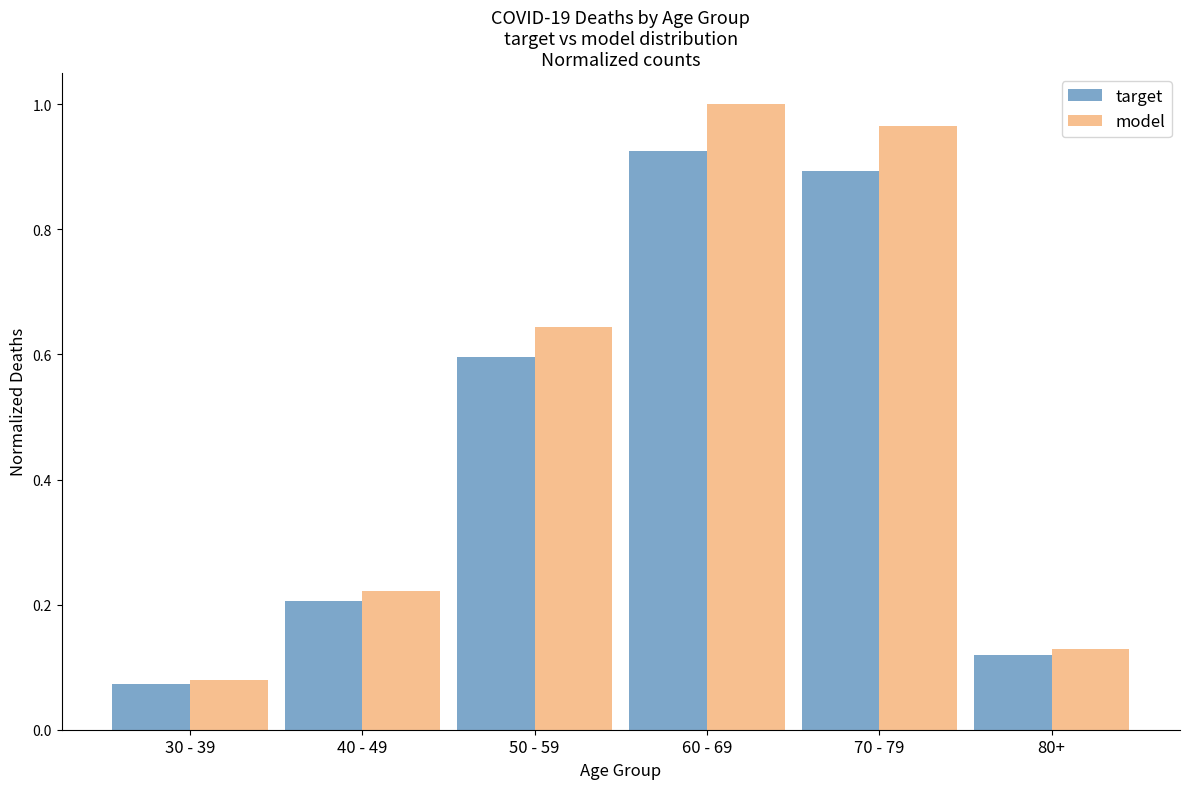

What is the label of the 2nd bar from the right?

70 - 79